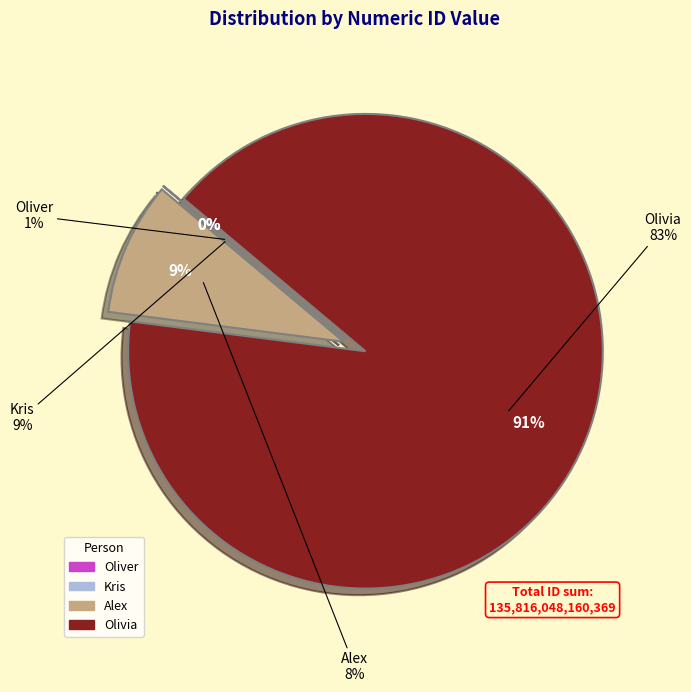

What is the smallest slice in the pie chart?

Oliver